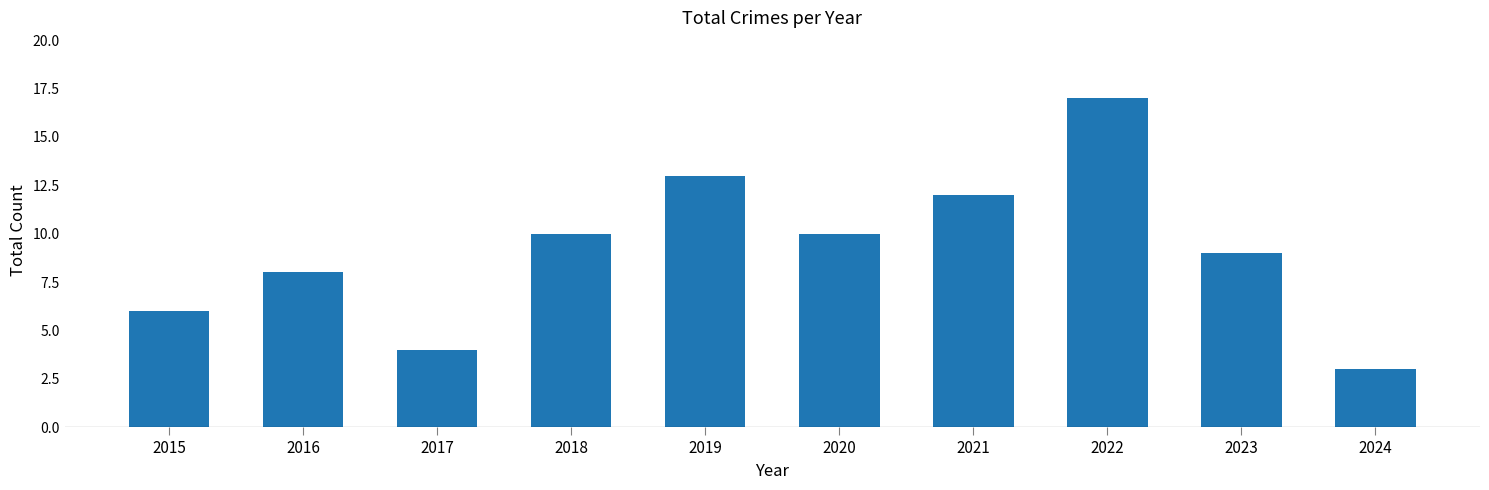

What is the difference between the maximum and minimum values?

14